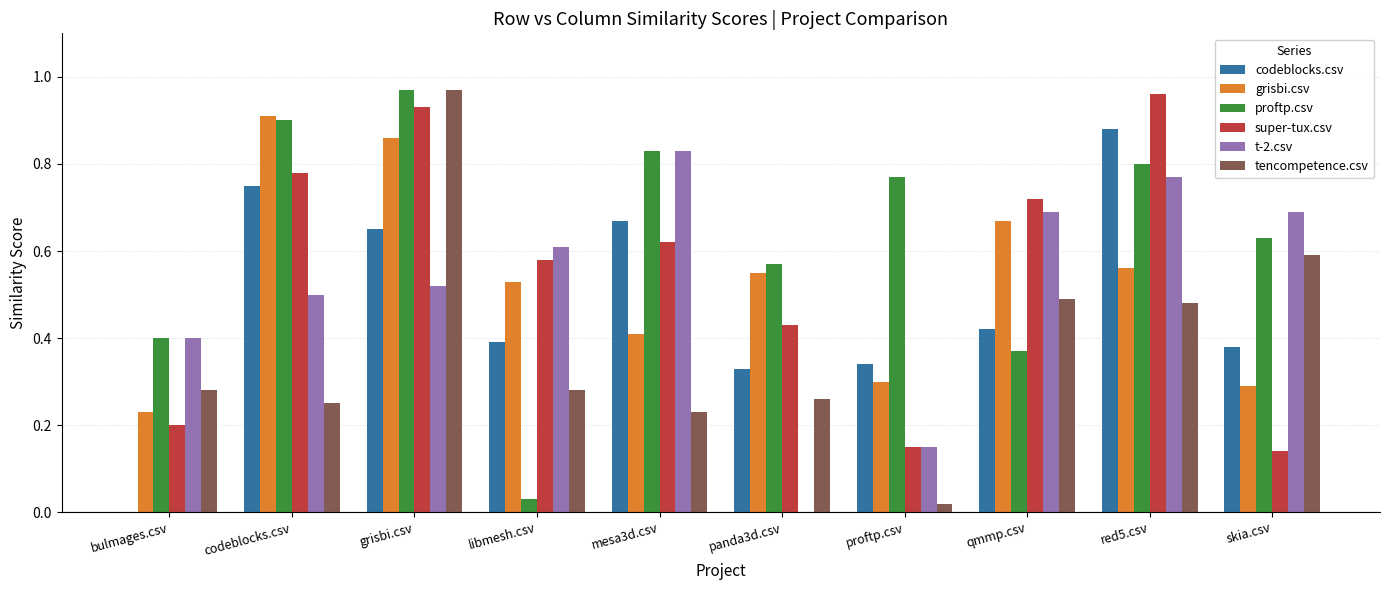

Which series has the widest spread of values?

tencompetence.csv